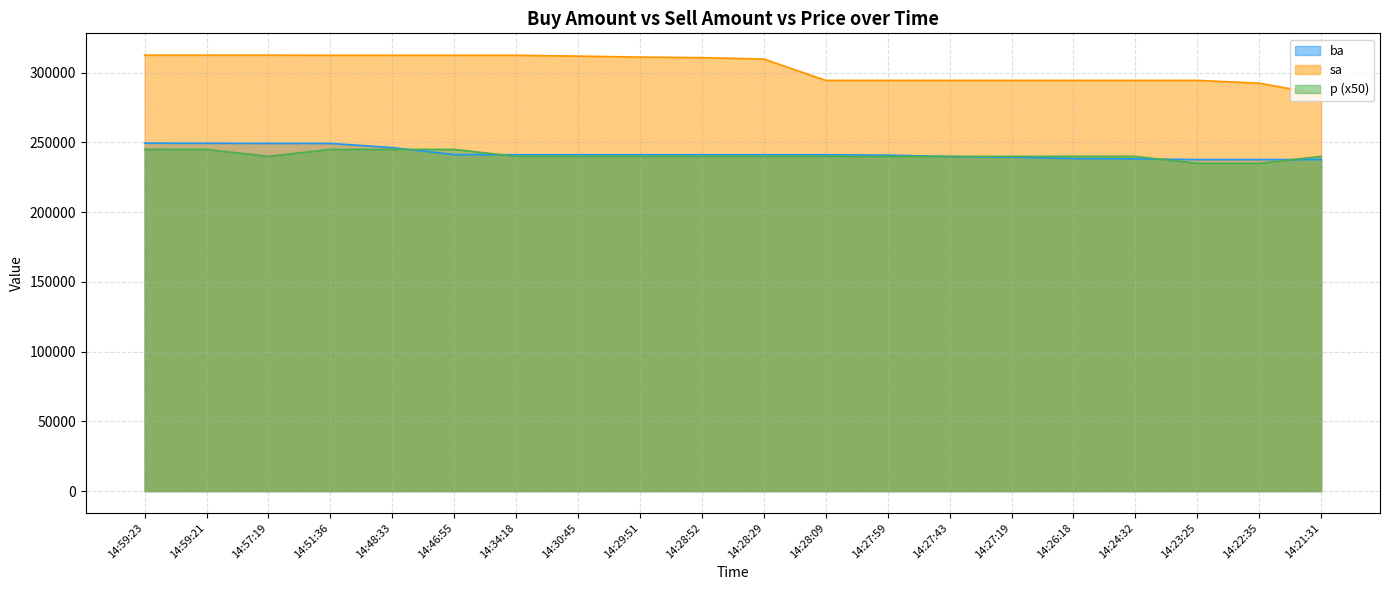

Does the chart display data point markers on the line(s)?

No